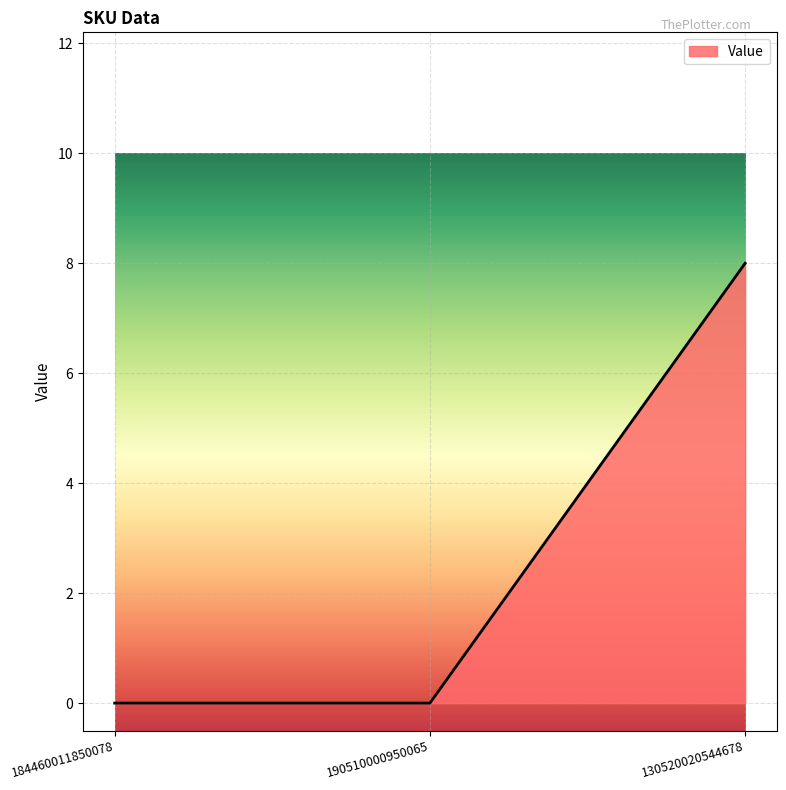

The chart shows a value of 2 at 130520020544678. True or false?

False